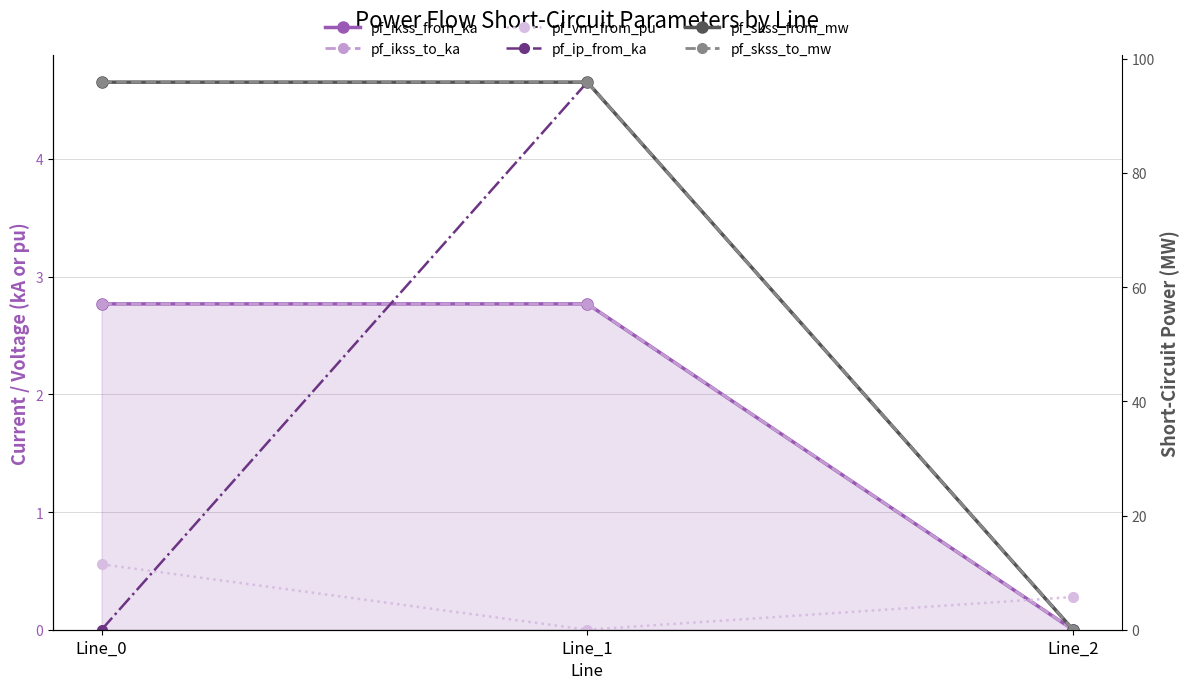

Rank the series at Line_2 from lowest to highest value.

pf_ikss_from_ka, pf_ikss_to_ka, pf_ip_from_ka, pf_skss_from_mw, pf_skss_to_mw, pf_vm_from_pu